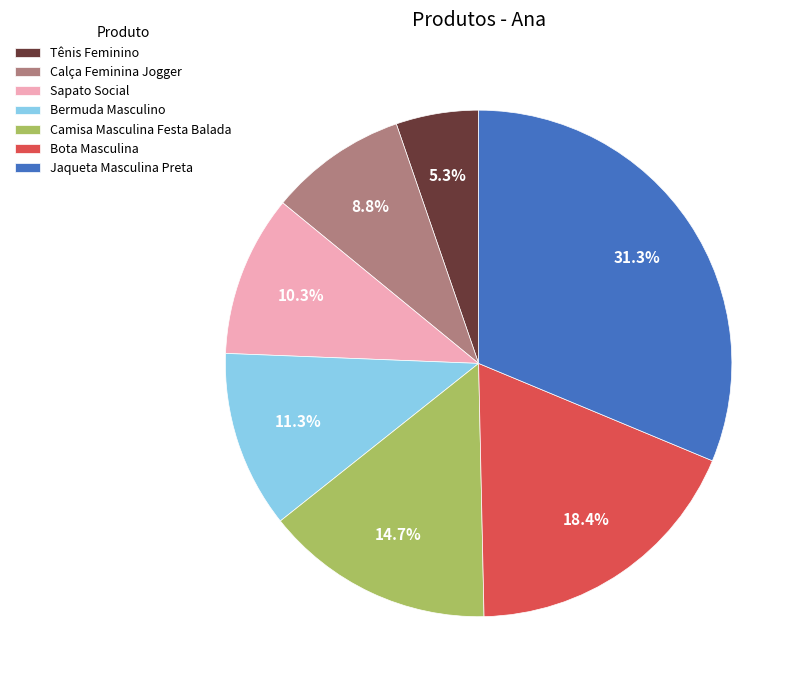

Is there a majority slice in this chart?

No